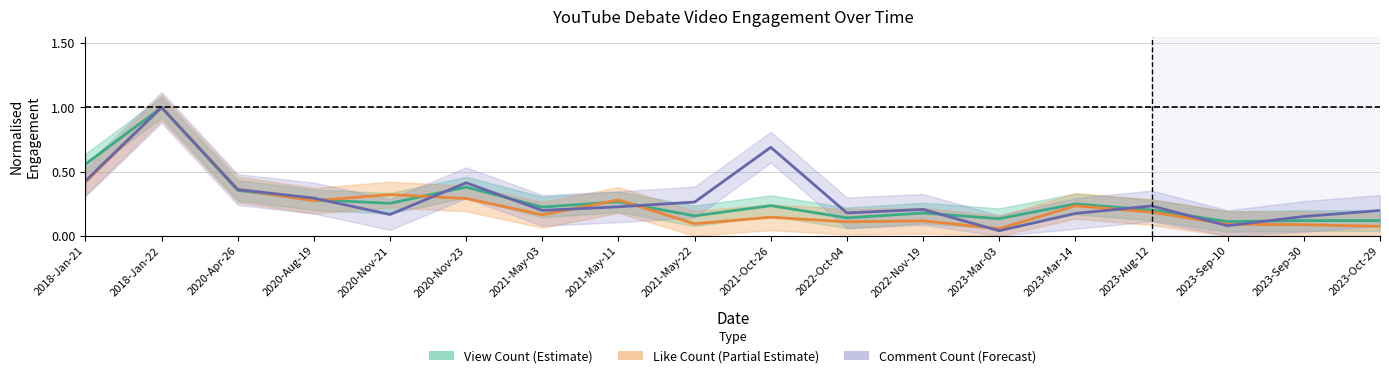

What is the value of the View Count (Estimate) point at the 3rd from the left?

0.4